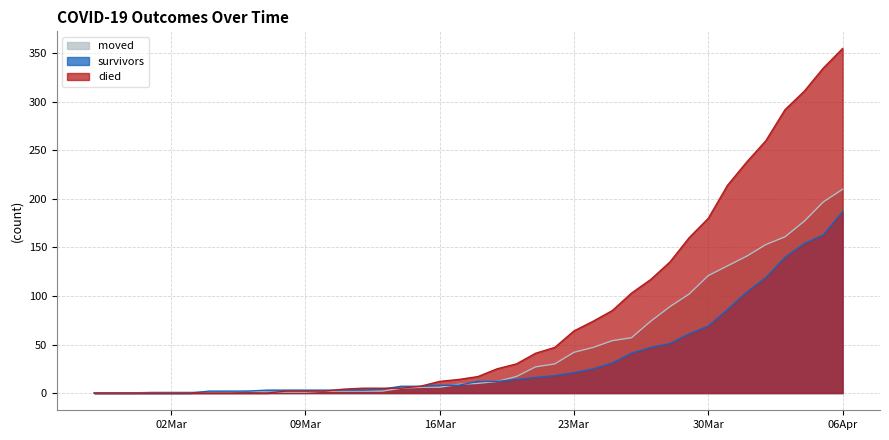

Reading left to right, list all the values displayed in this chart.

survivors: 0	0	0	0	0	0	2	2	2	3	3	3	3	3	3	4	7	7	8	8	12	12	14	16	18	21	25	31	41	47	51	61	69	86	104	119	140	154	163	187
died: 0	0	0	0	0	0	0	0	0	0	2	2	2	4	5	5	5	7	12	14	17	25	30	41	47	64	74	85	103	117	135	160	180	214	238	260	292	311	335	355
moved: 0	0	0	1	1	1	1	1	2	1	1	1	2	2	2	2	5	6	6	9	10	12	17	27	30	42	47	54	57	74	89	102	121	131	141	153	161	177	197	210